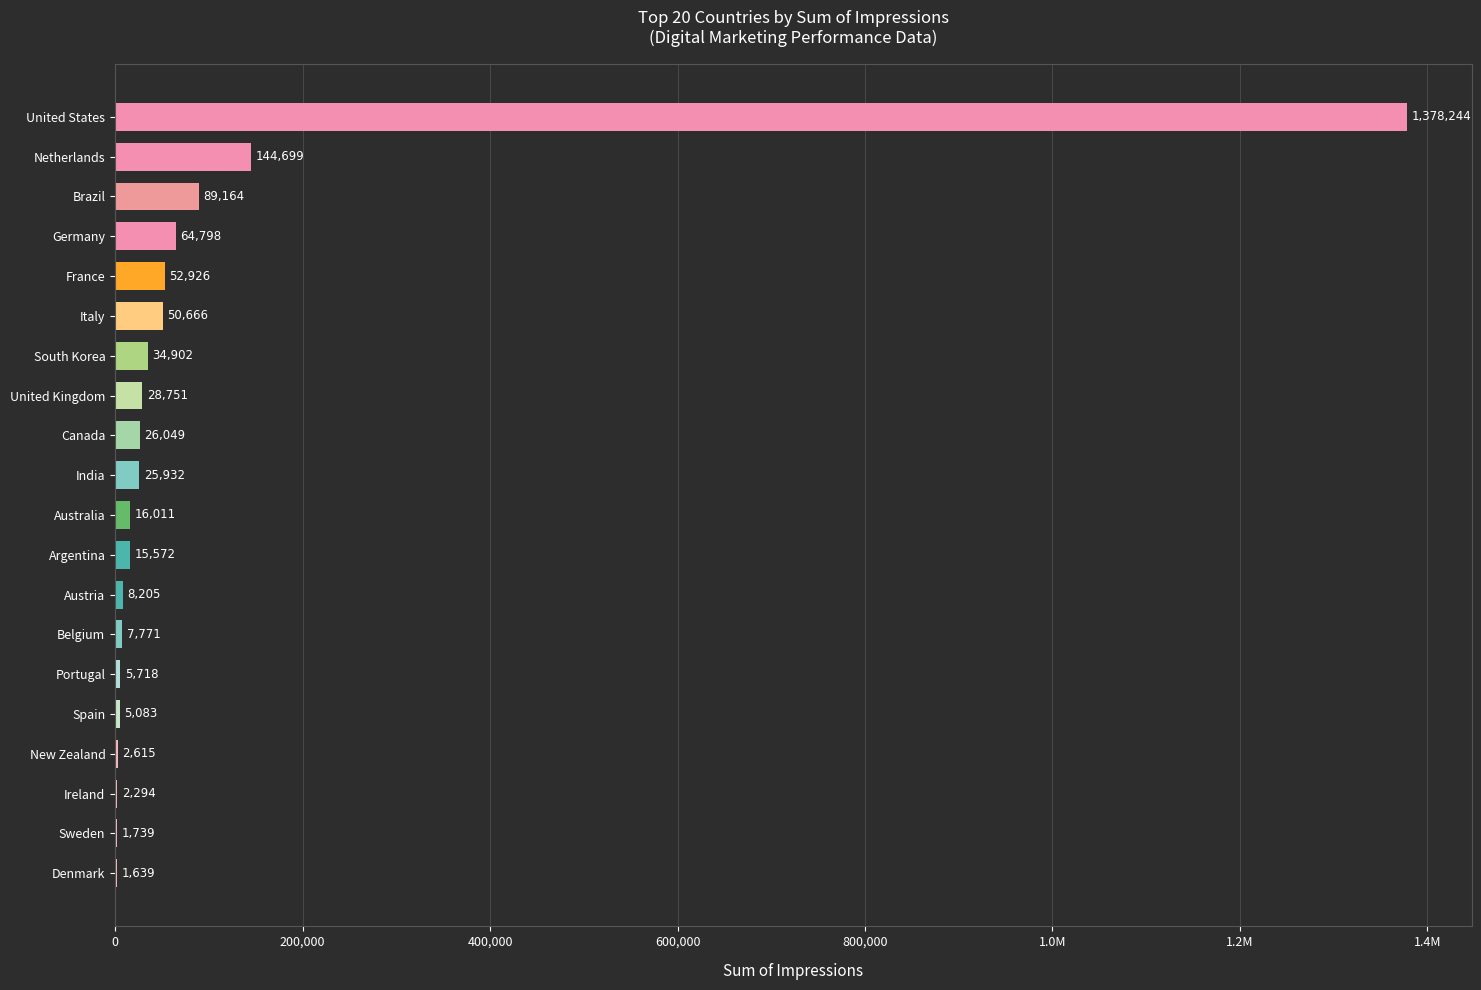

What is the greatest value displayed?

1378244